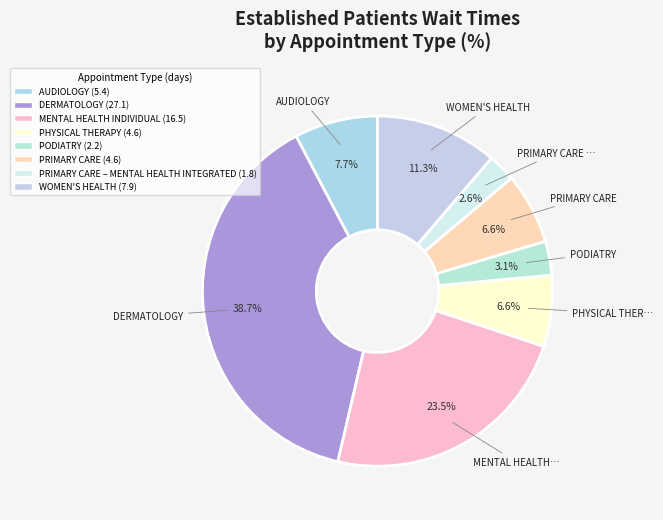

How many slices are in this pie chart?

8